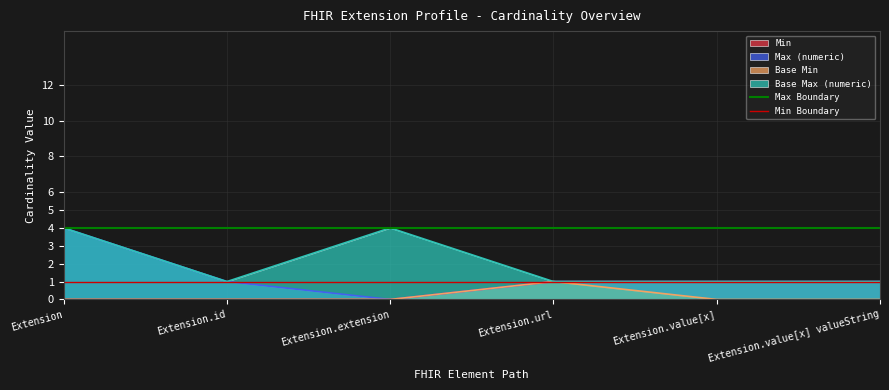

True or false: Max Boundary has a value of 5 at Extension.id.

False